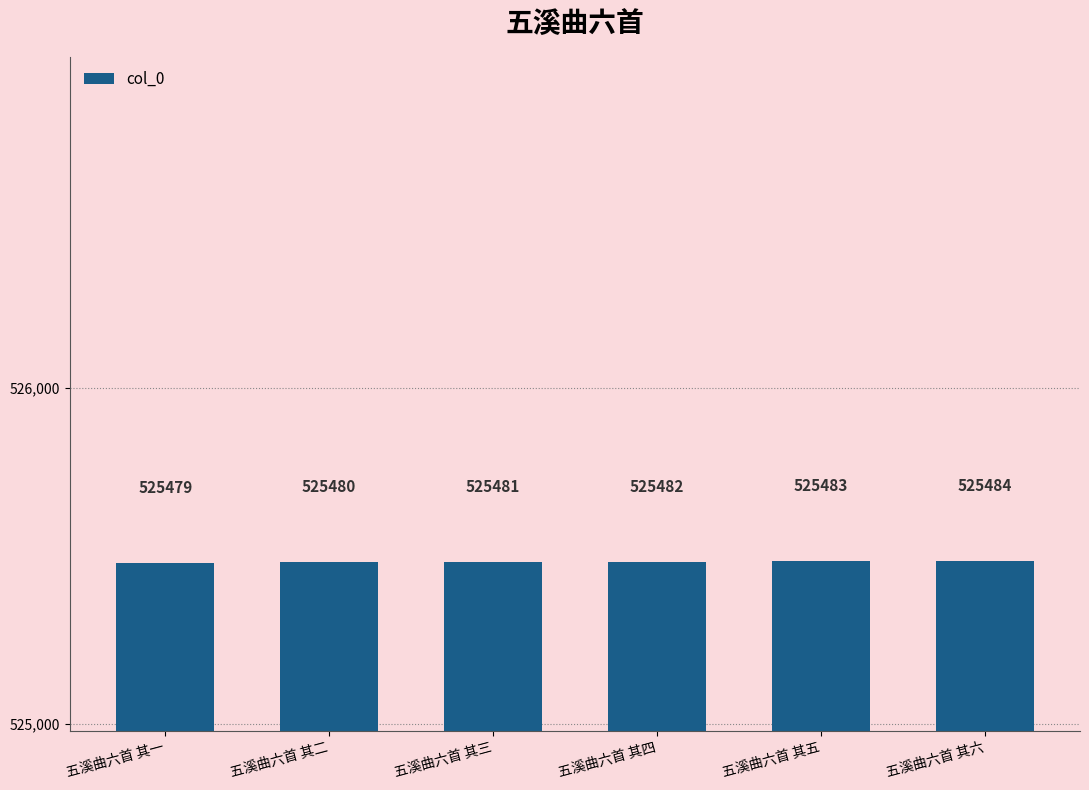

How many bars are there in total?

6